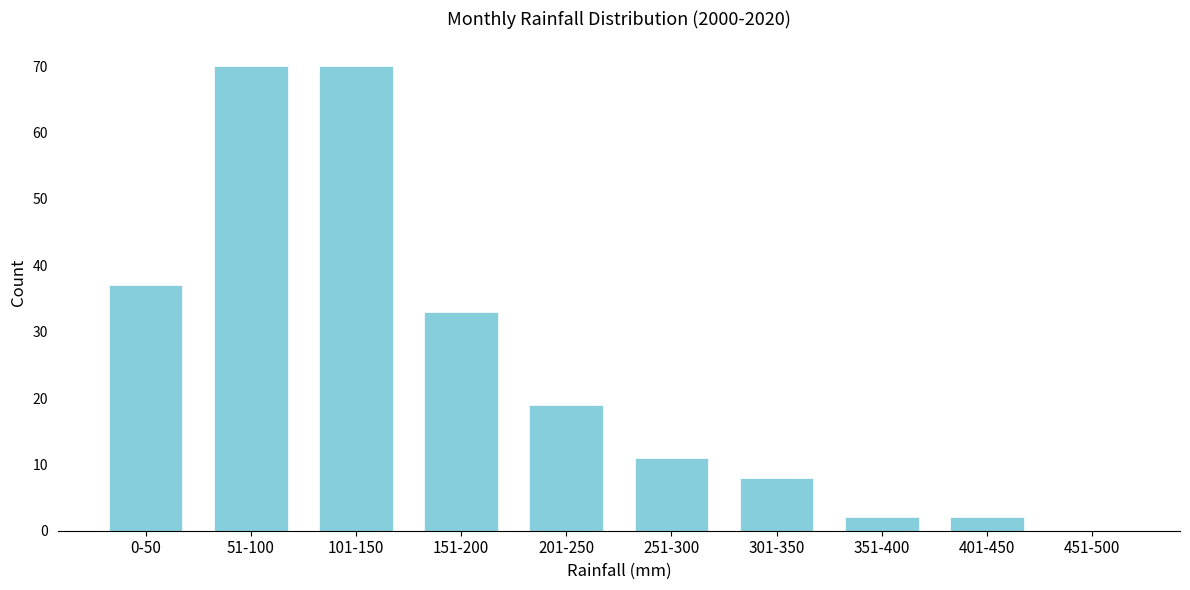

Reading left to right, transcribe all the data shown in this chart.

0-50=37	51-100=70	101-150=70	151-200=33	201-250=19	251-300=11	301-350=8	351-400=2	401-450=2	451-500=0